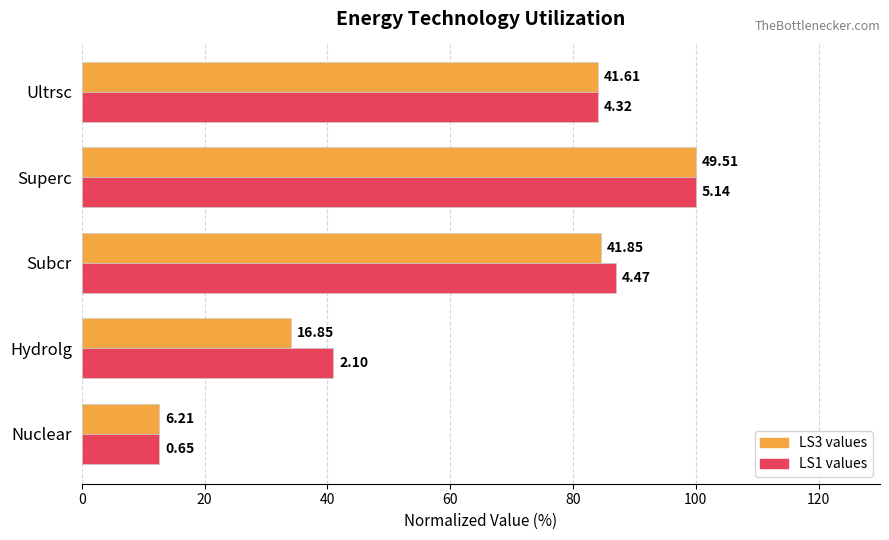

What are all the series names shown in the legend?

LS3 values, LS1 values